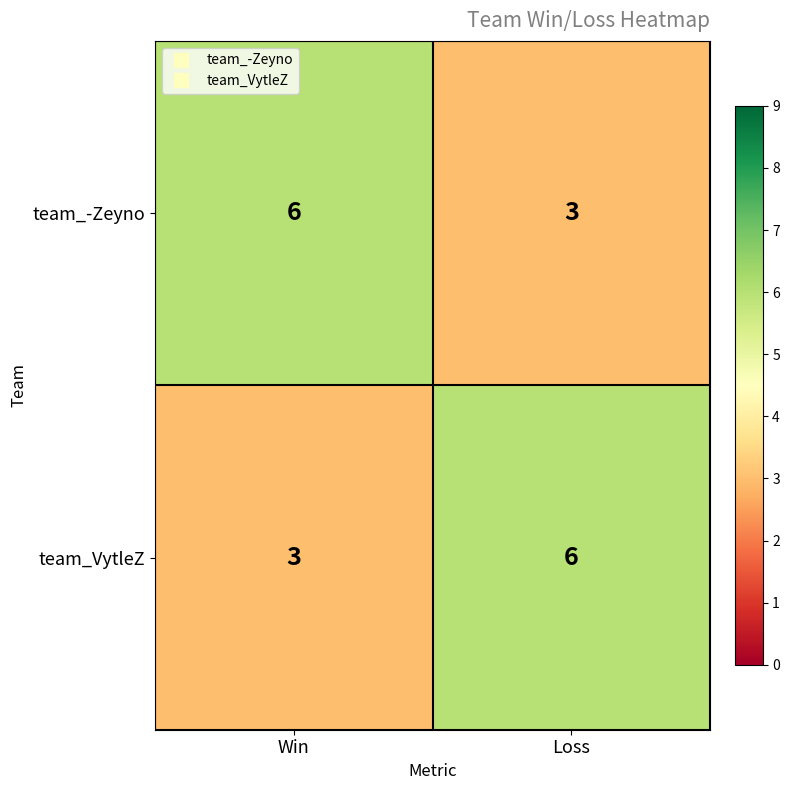

What is the spread (max minus min) of values at Loss?

3